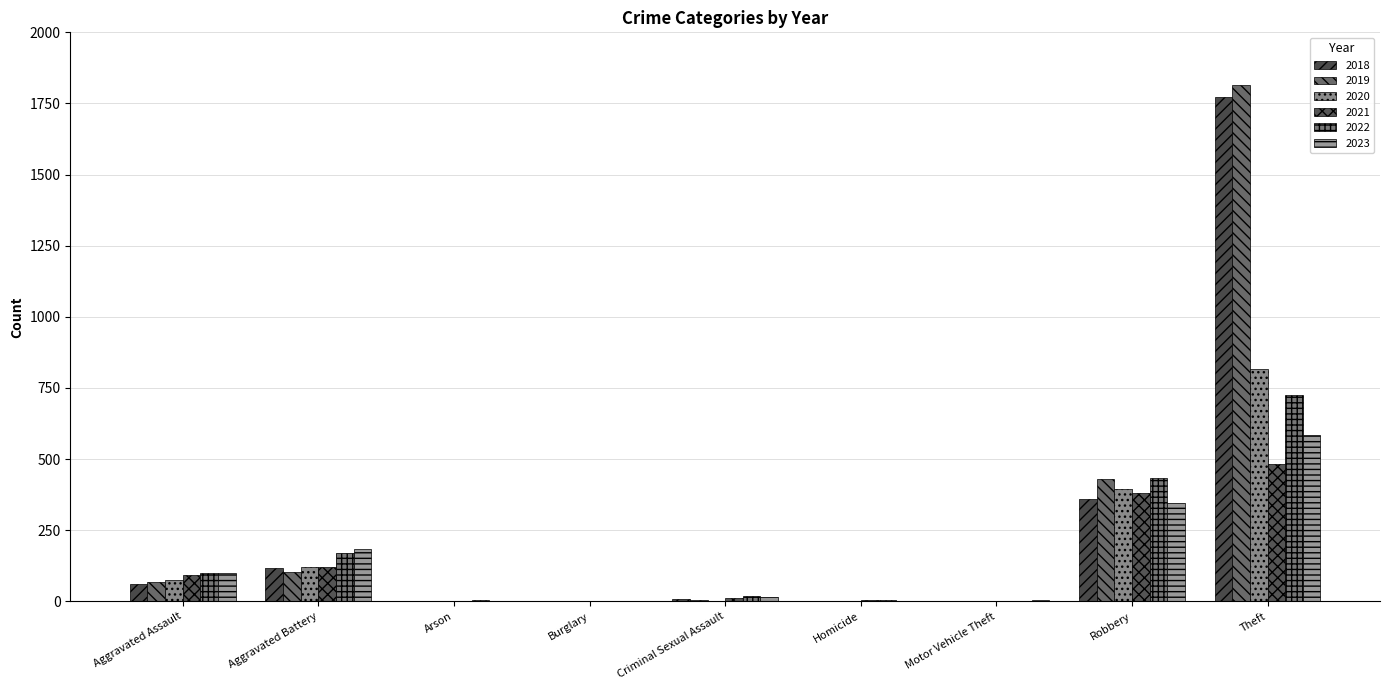

At which label does 2020 first exceed 2?

Aggravated Assault